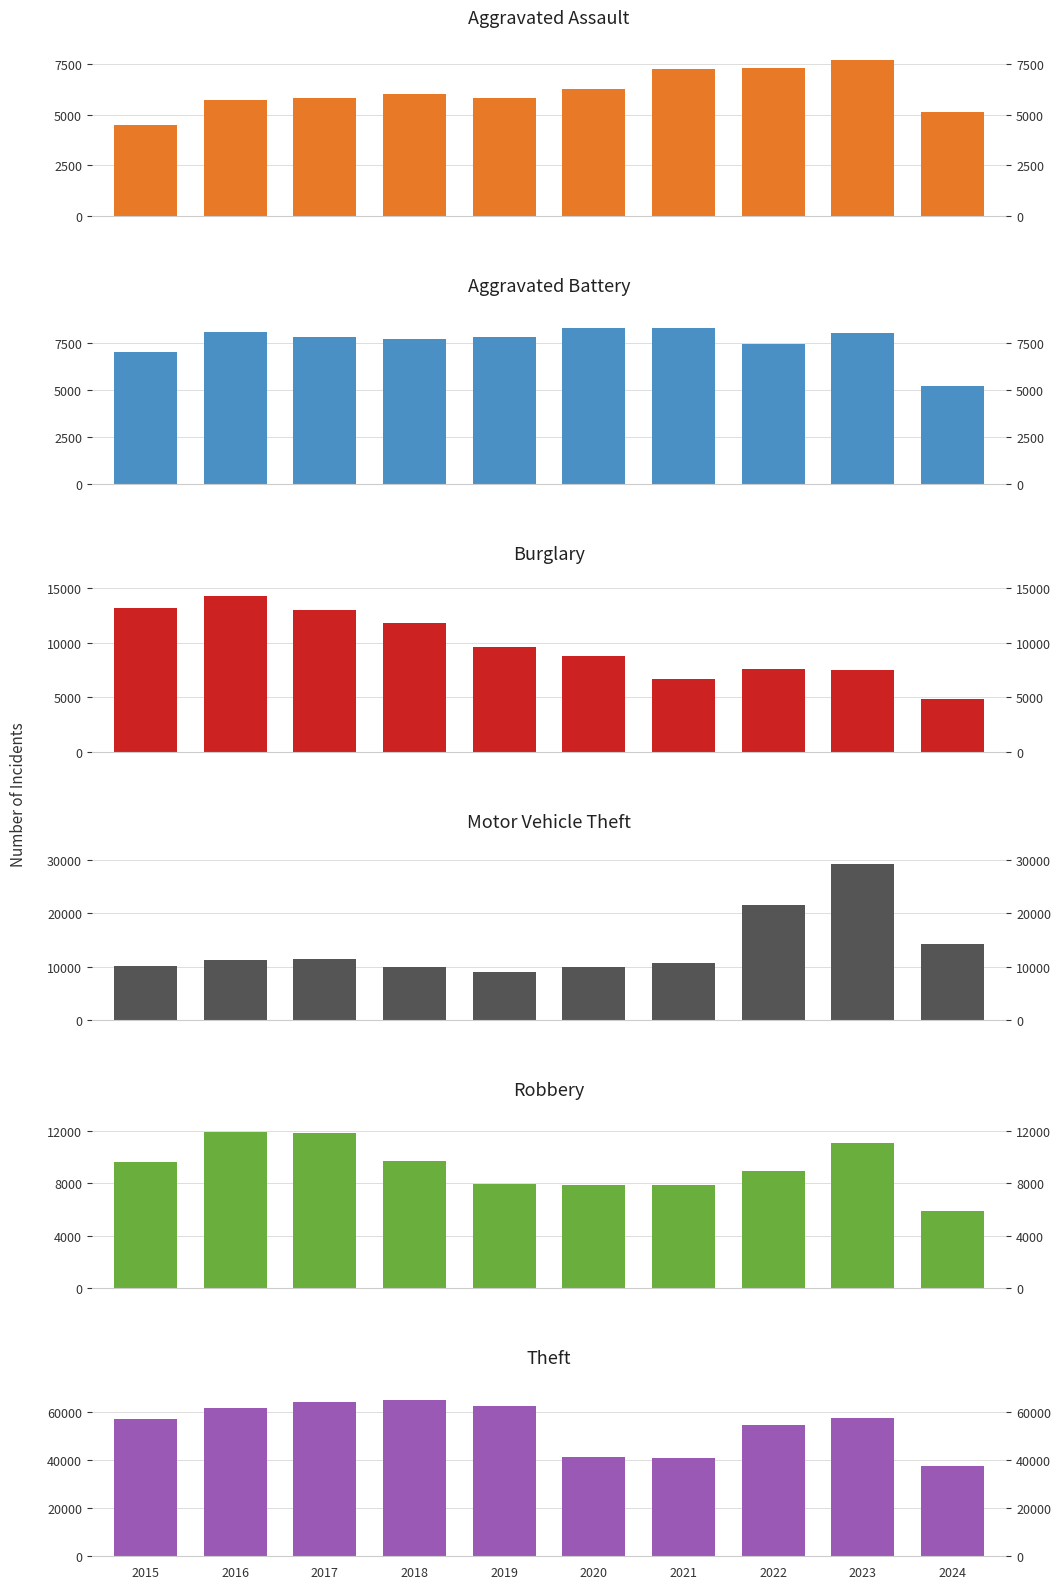

What is the sum of the Robbery values at 2022 and 2015?

18601